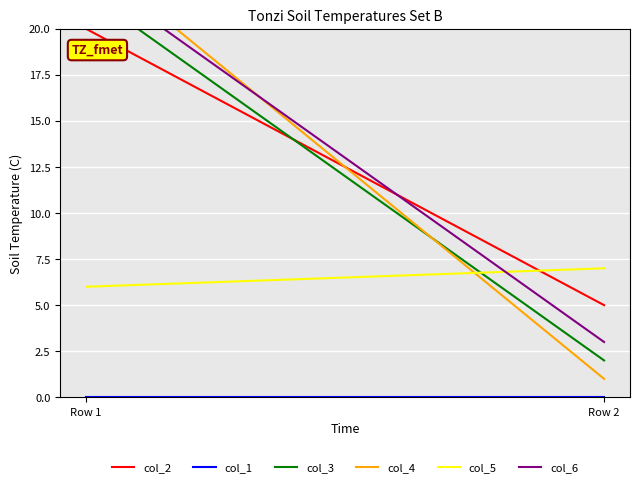

At which label does col_4 reach its minimum?

Row 2